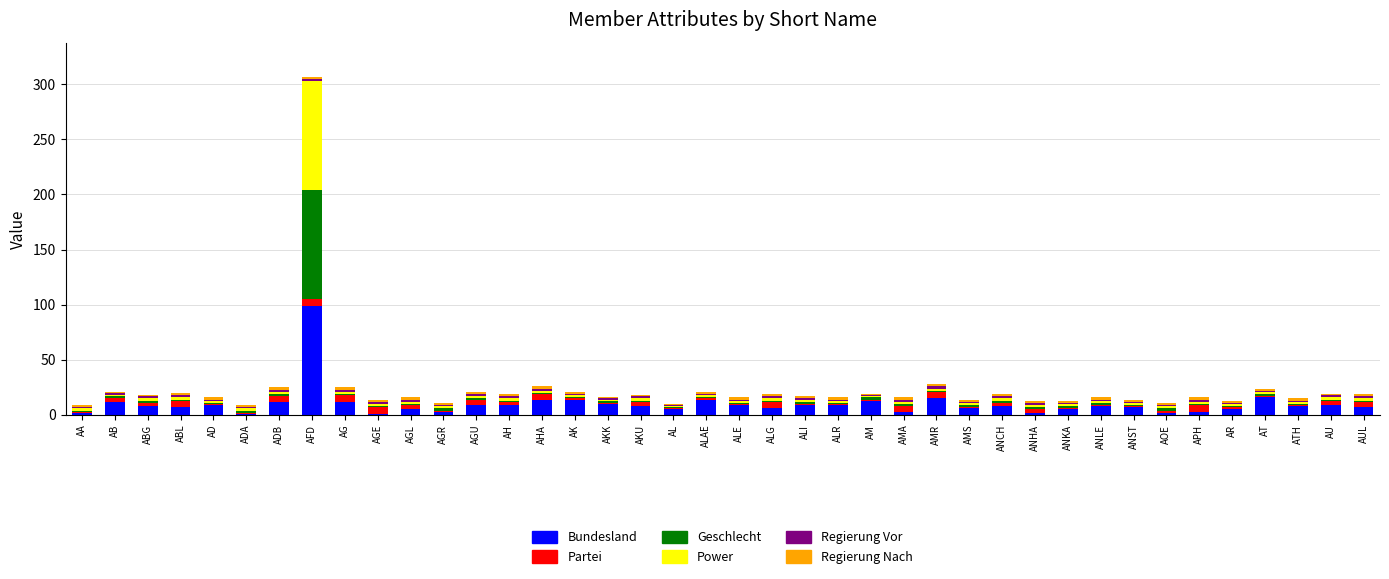

Is it true that Bundesland equals 7 at AUL?

True